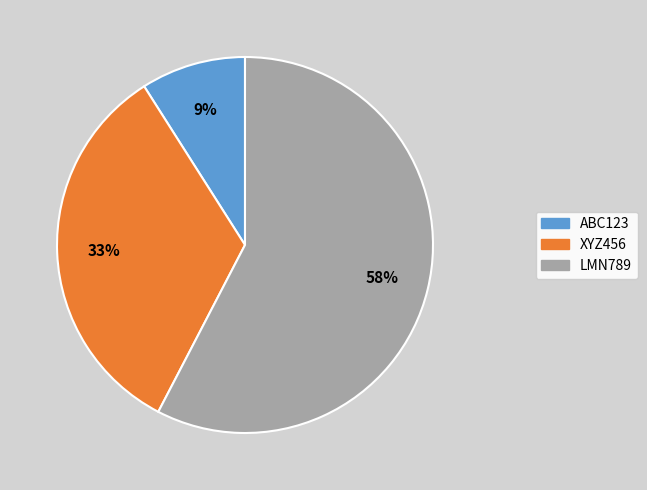

To the nearest percent, what is the combined percentage of LMN789 and XYZ456?

91%